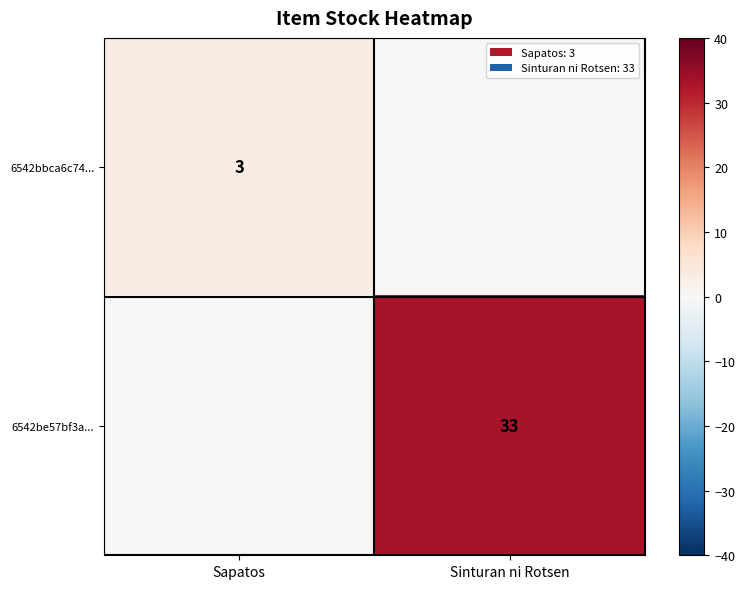

At how many categories does at least one series exceed 0?

2